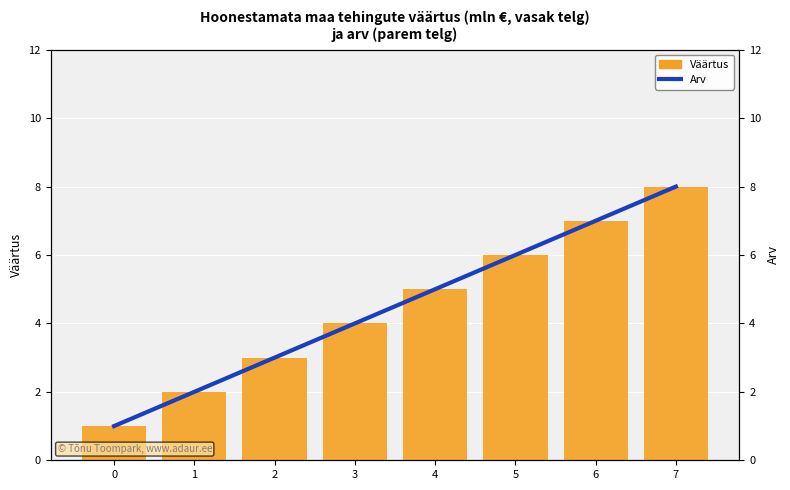

How many categories are shown in the chart?

8